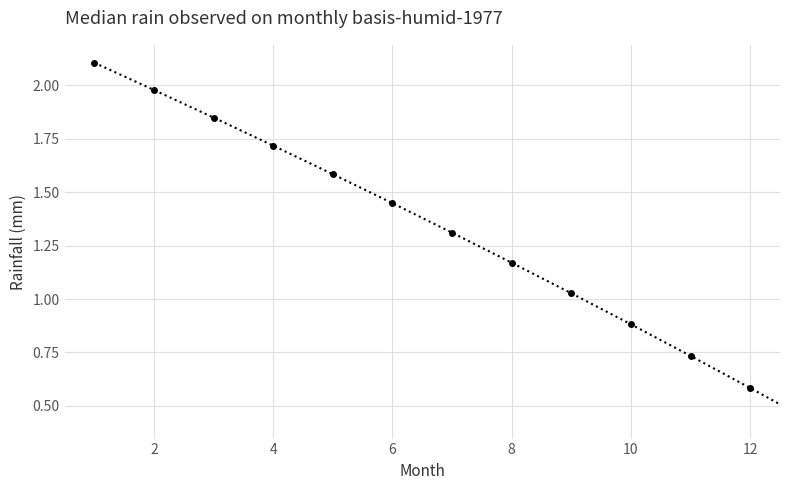

What is the value of the 1st point from the left?

2.1